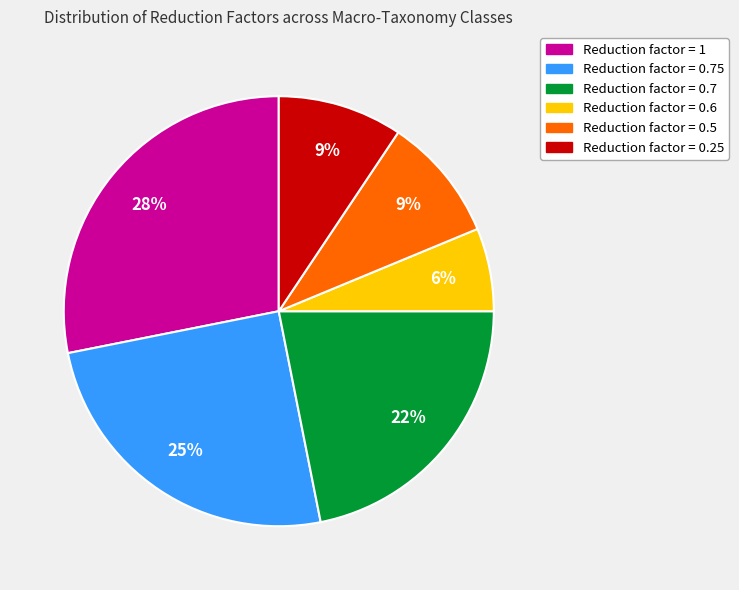

Is there a majority slice in this chart?

No